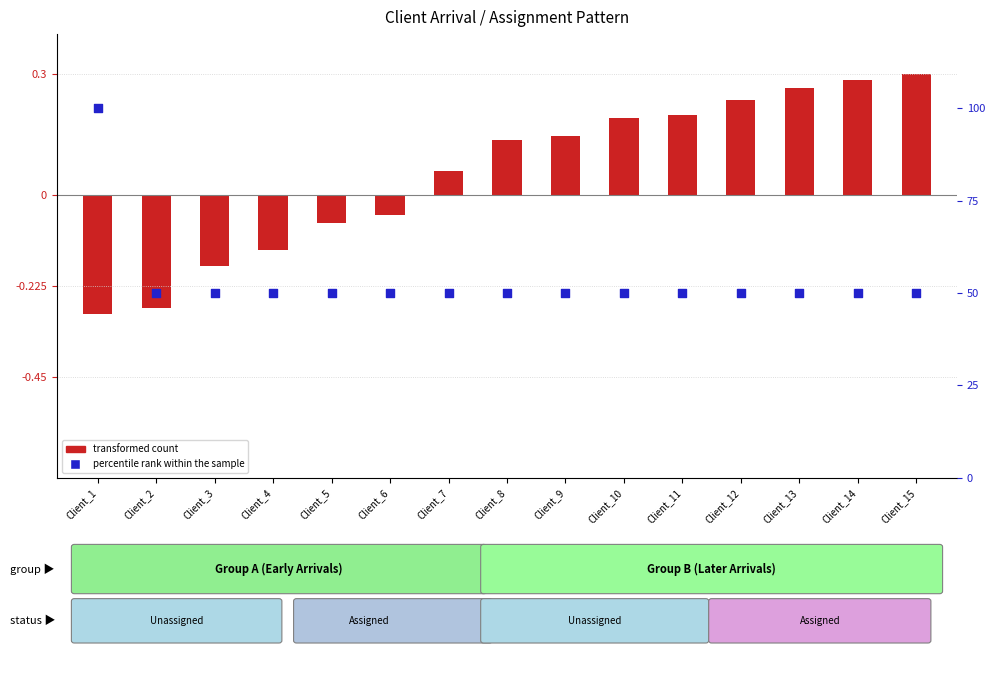

Is the value of transformed count at Client_15 greater than the value of percentile rank within the sample at Client_2?

No